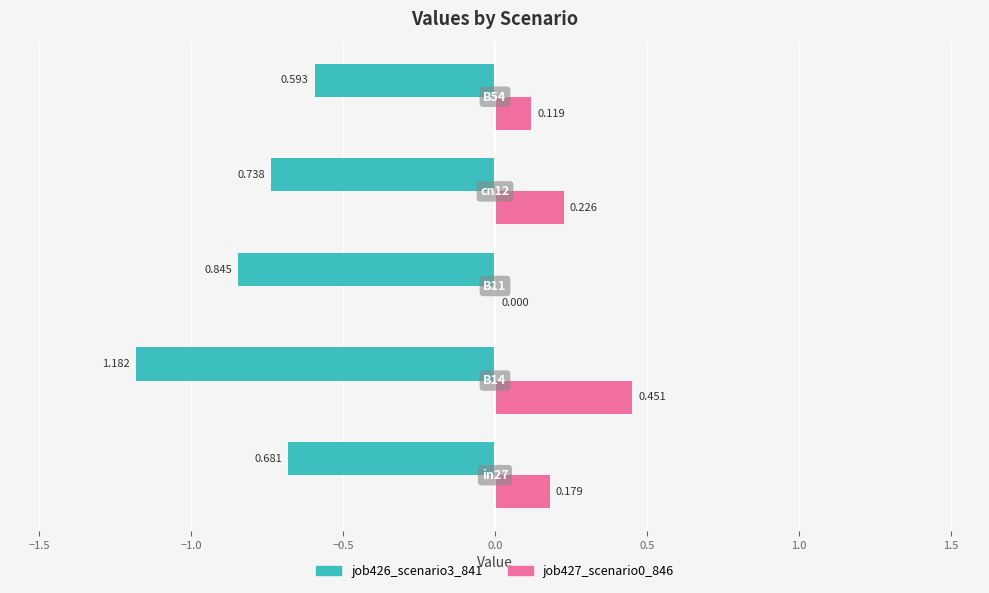

What is the difference between the second highest and second lowest values in the job426_scenario3_841 series?

0.2